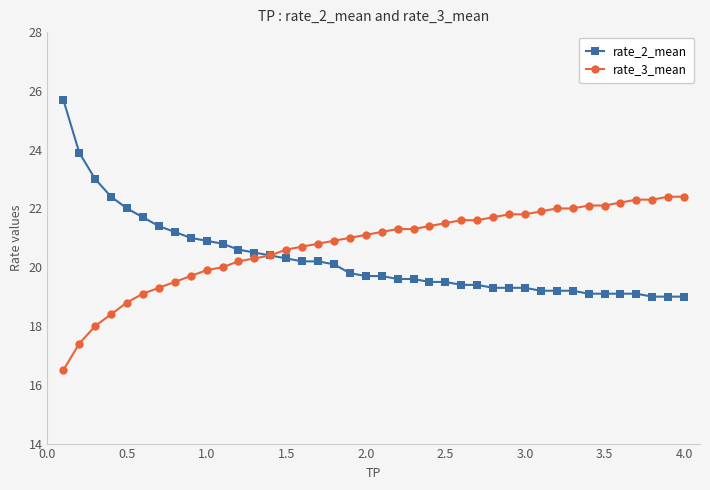

Which series has the widest spread of values?

rate_2_mean